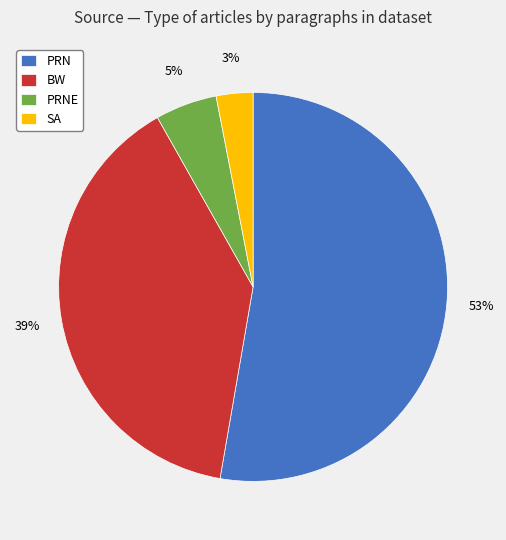

Which slice is the largest?

PRN